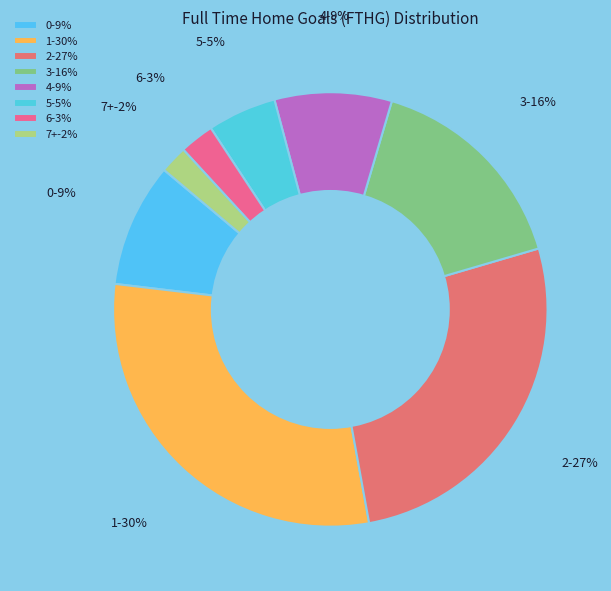

Which has a higher value, 1 or 7+?

1